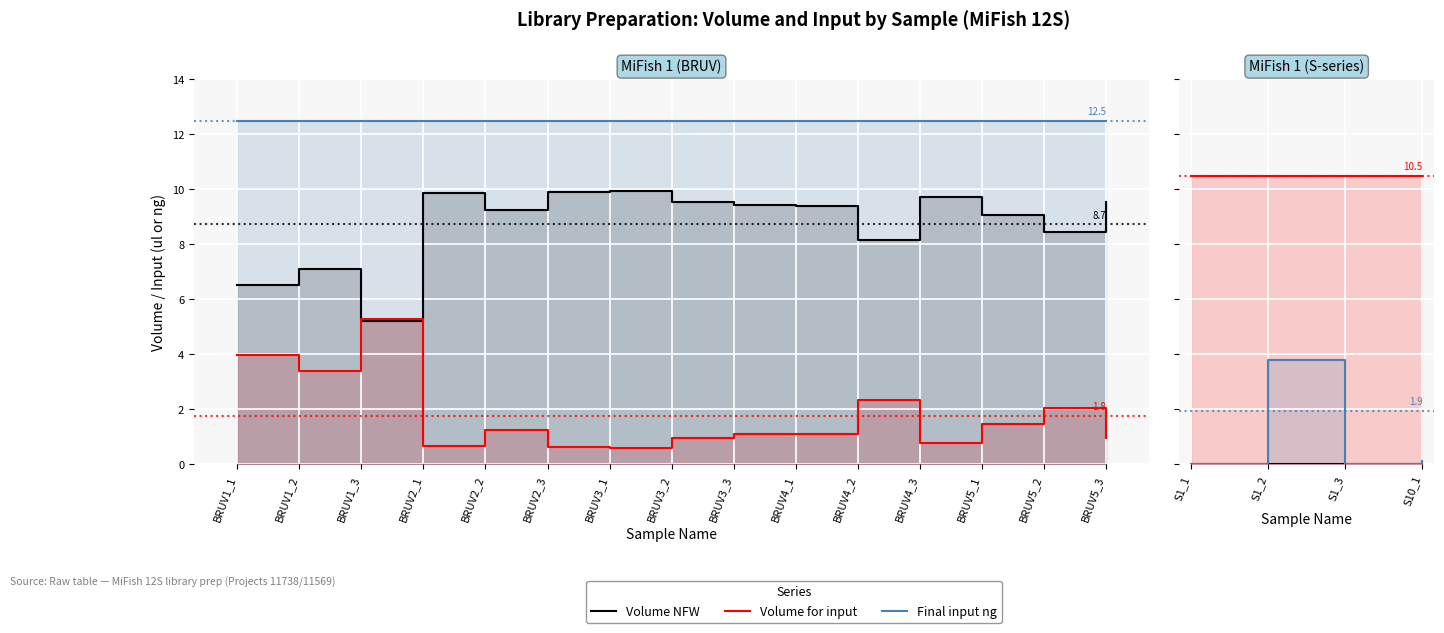

True or false: Volume for input and Final input ng intersect in this chart.

False